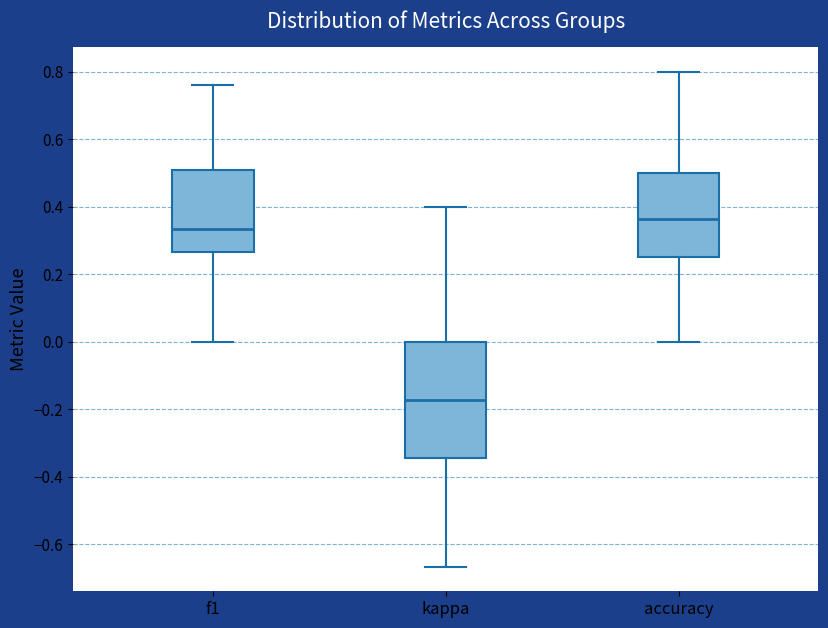

Comparing the boxes themselves (not the whiskers), which one is the tallest?

kappa